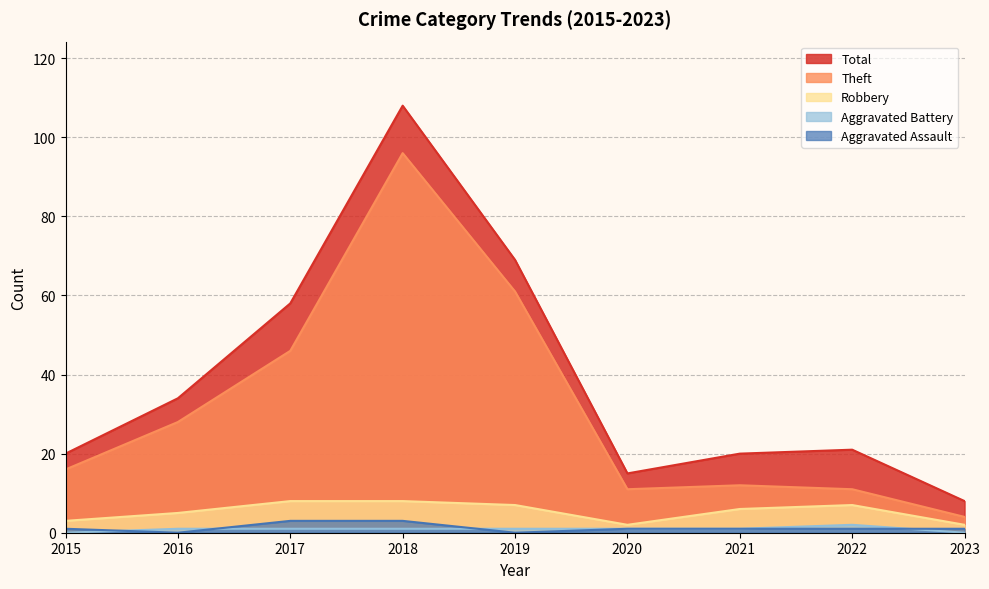

At 2021, list the series in order from largest to smallest.

Total, Theft, Robbery, Aggravated Assault, Aggravated Battery